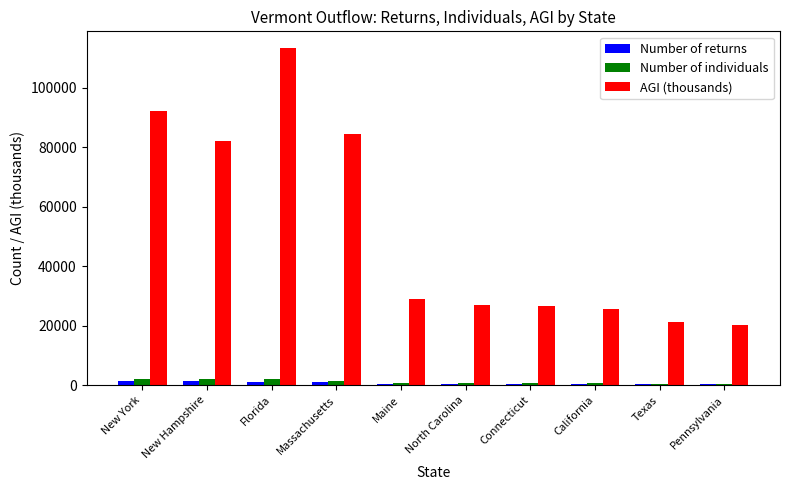

True or false: Number of returns has a value of 394 at Connecticut.

True